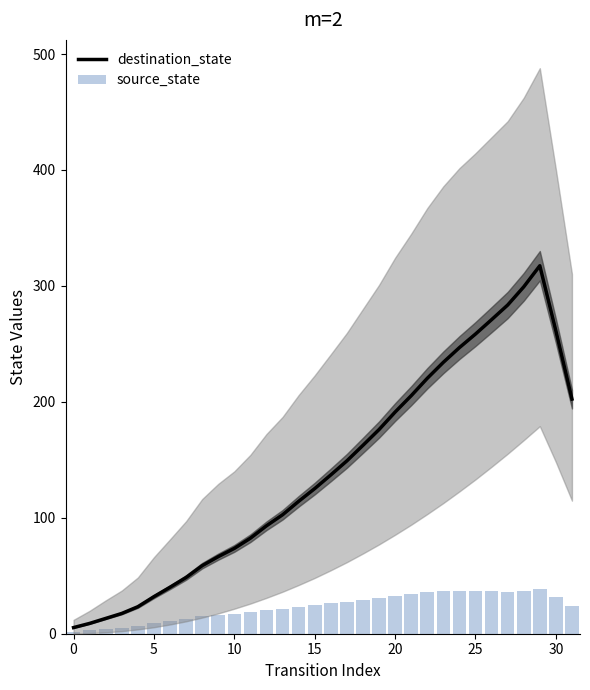

Where is destination_state nearest to the value 161?

18